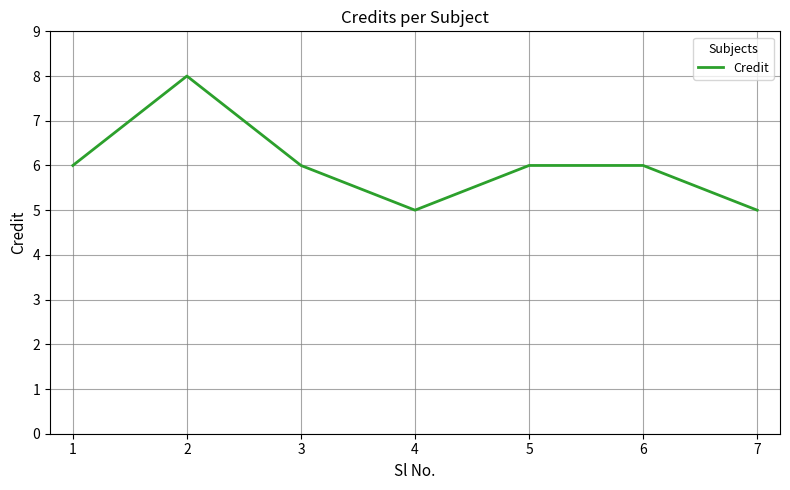

Read the value at 3.

6